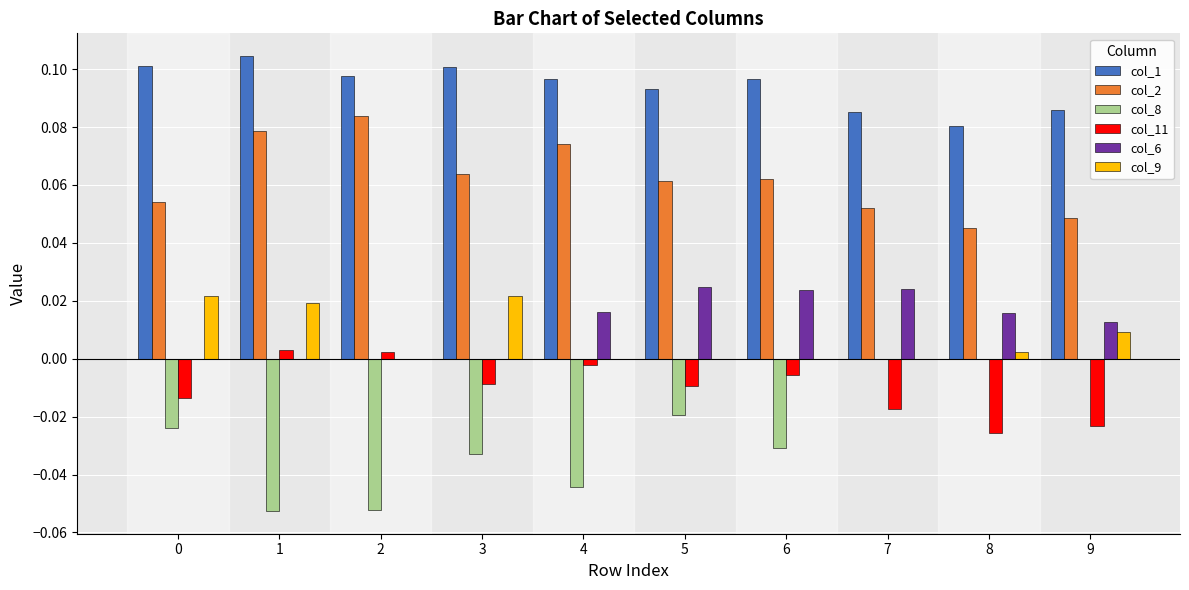

The col_2 series shows 0.1 at 4. True or false?

True